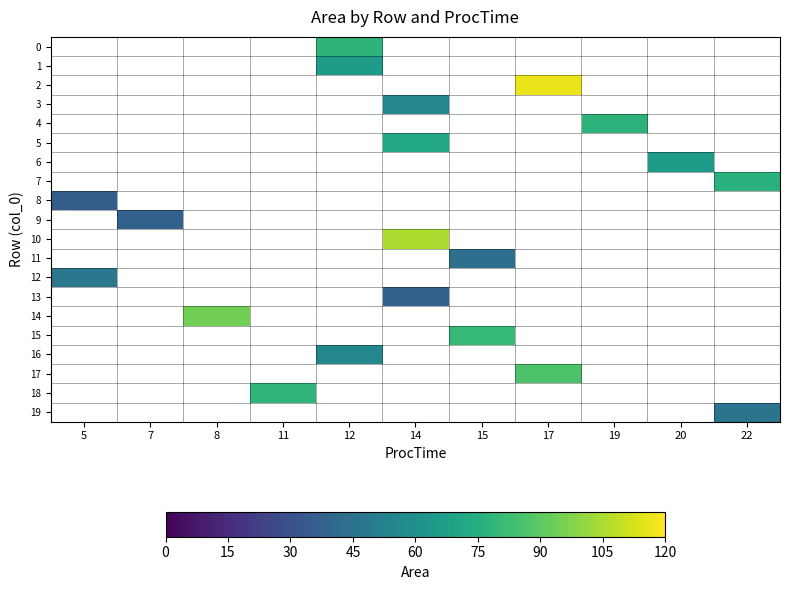

Between 20 and 8, which is larger?

8